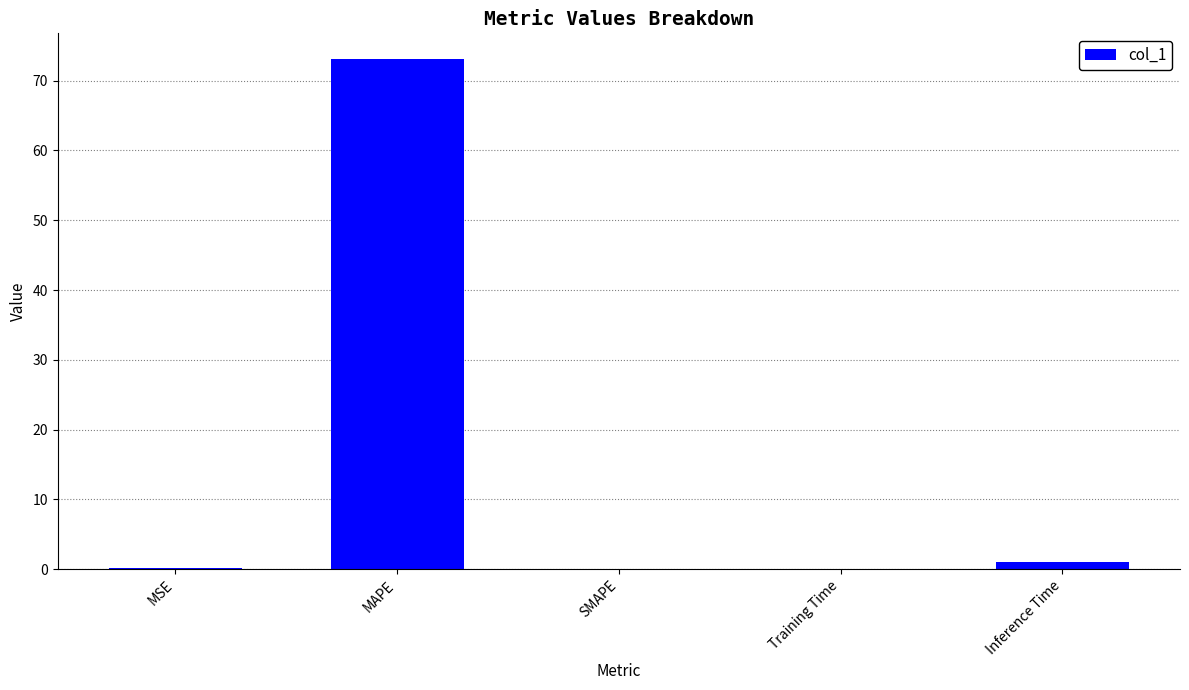

Is it true that the value at Inference Time is 1.0?

True